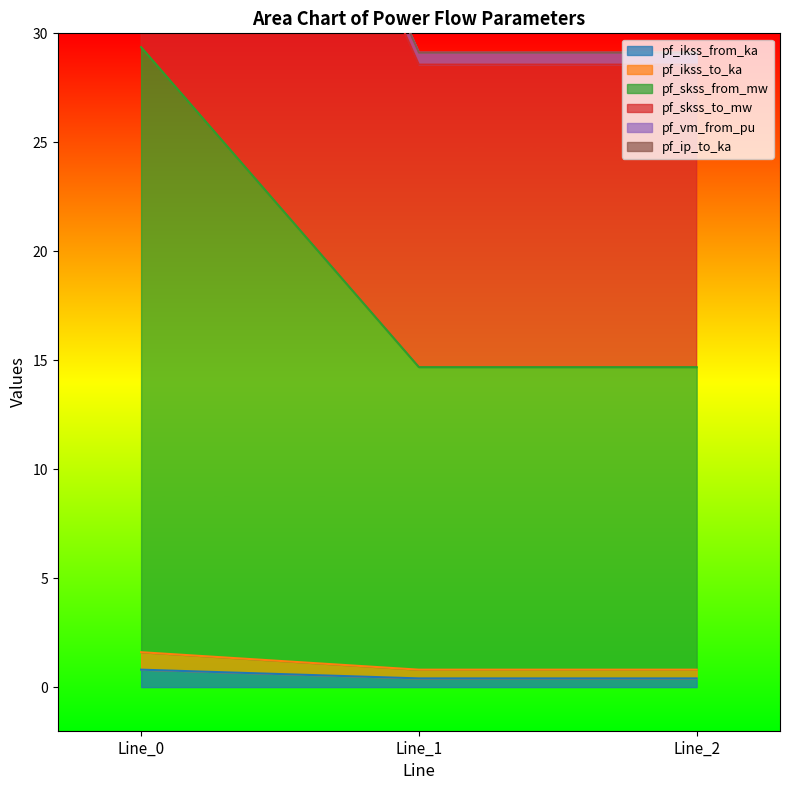

The value of pf_skss_to_mw at Line_0 is 57.6. True or false?

True